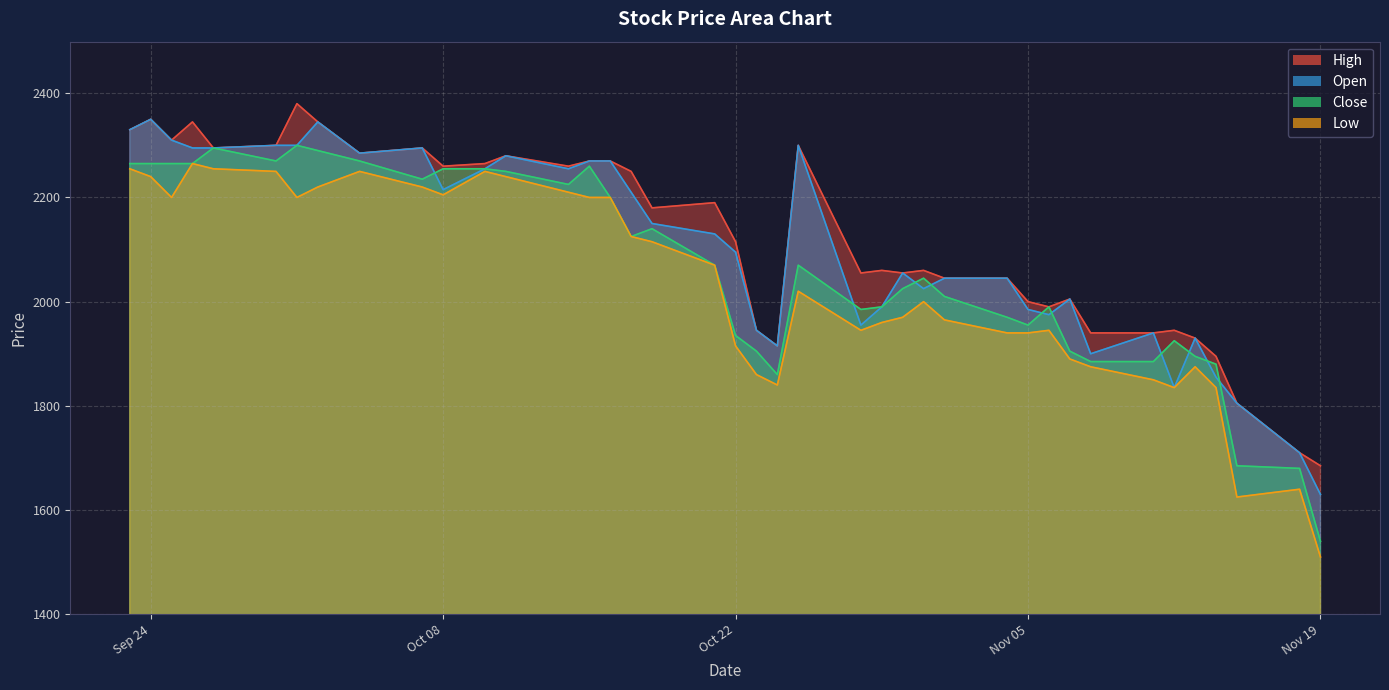

How many interior local peaks does the High series have?

11